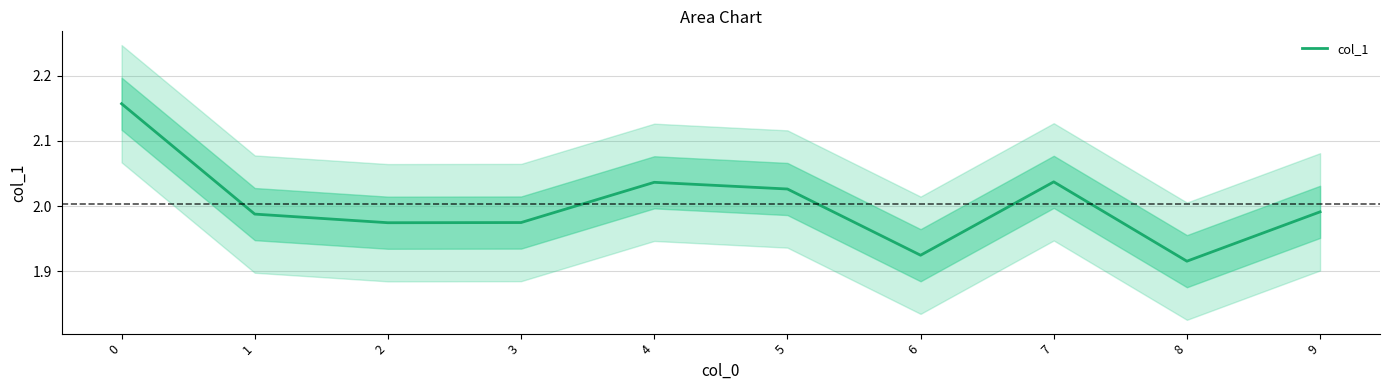

How many data points does each series have?

10